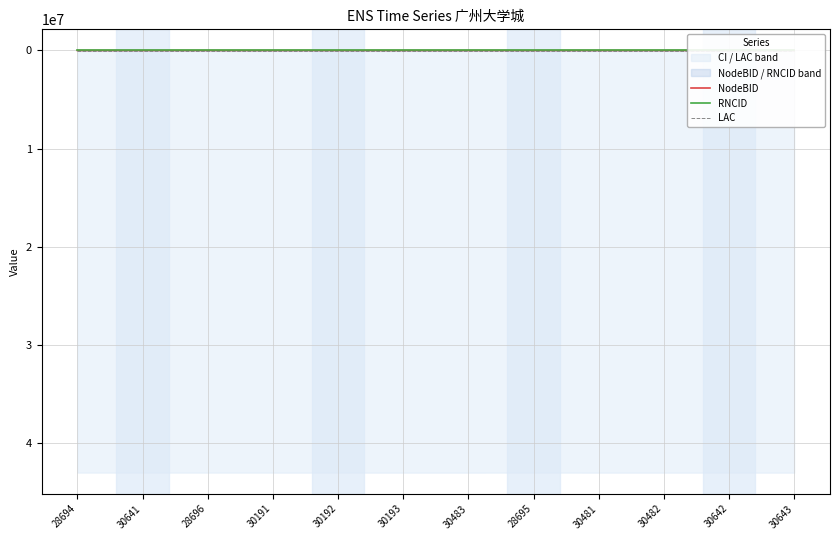

What is the sum of the LAC values at 30483 and 30641?

84534